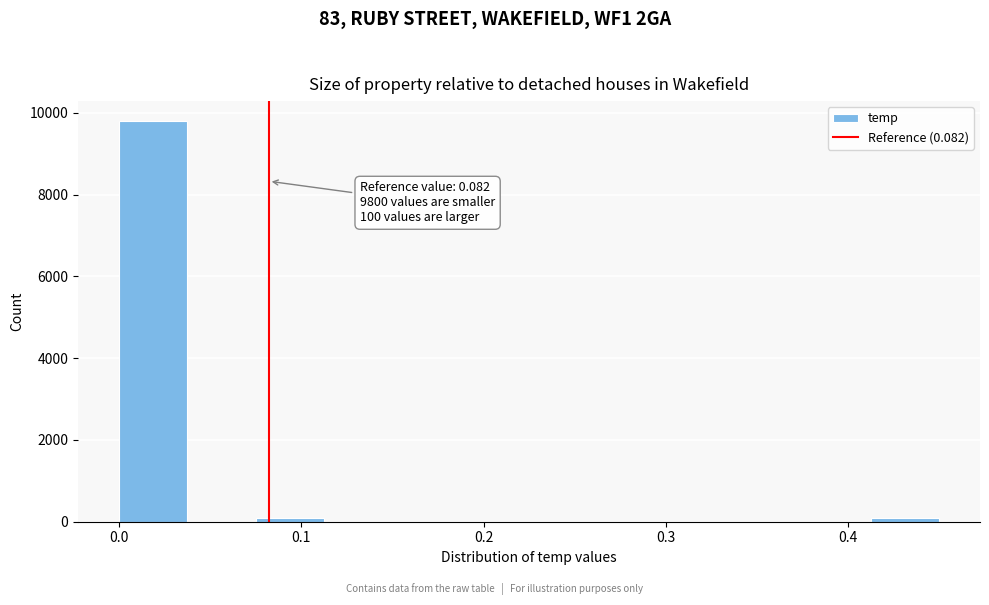

Read against the x-axis, roughly where is the centre of the tallest bar?

0.02